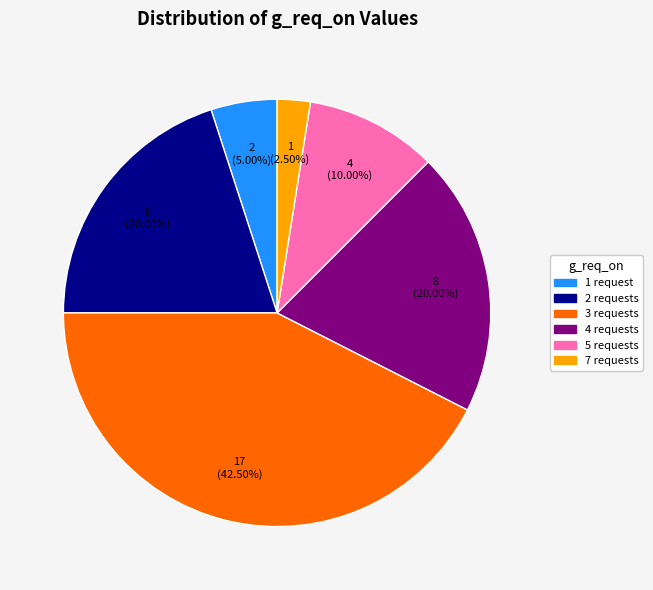

Is there any slice that represents more than half of the pie?

No